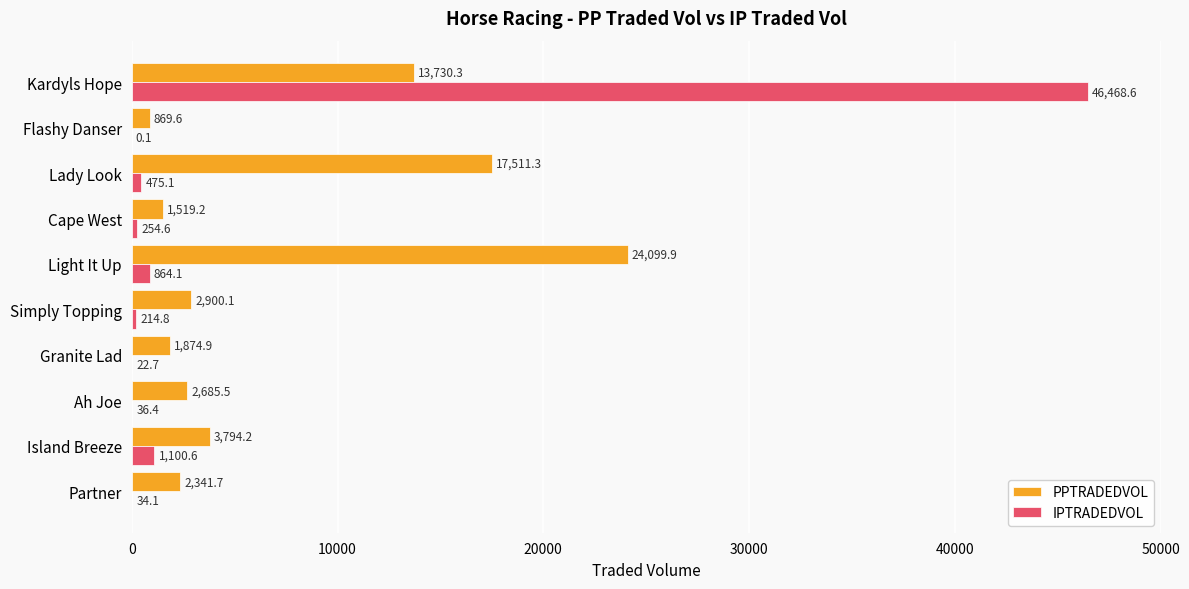

Where is IPTRADEDVOL nearest to the value 23234?

Island Breeze